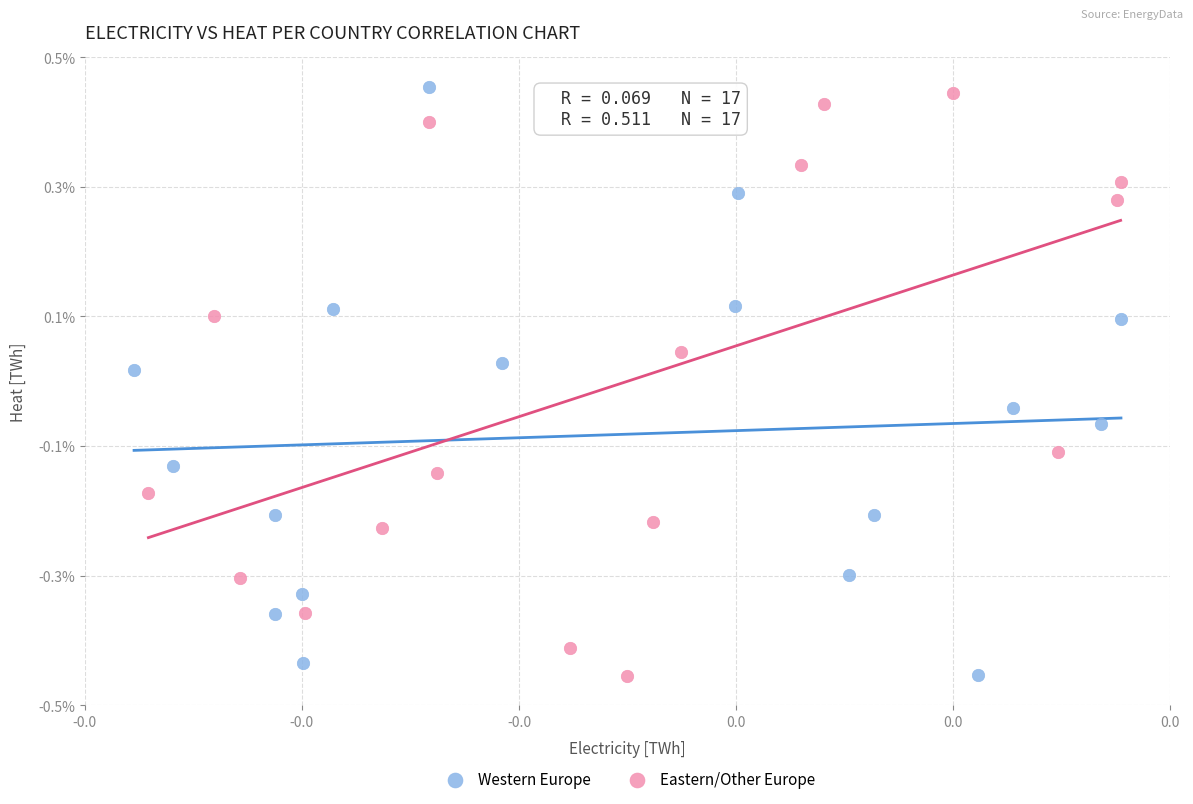

What are all the series names shown in the legend?

Western Europe, Eastern/Other Europe